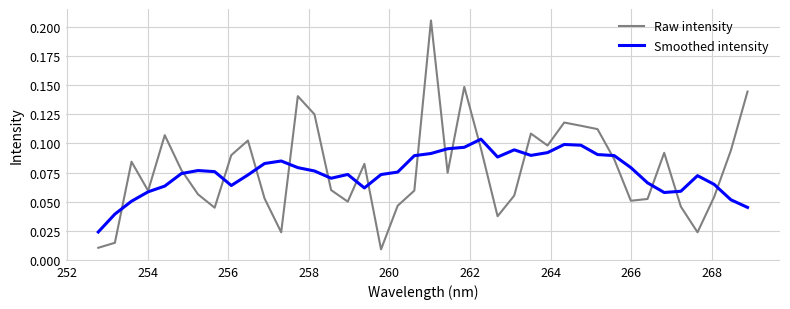

How many lines are shown in the chart?

2